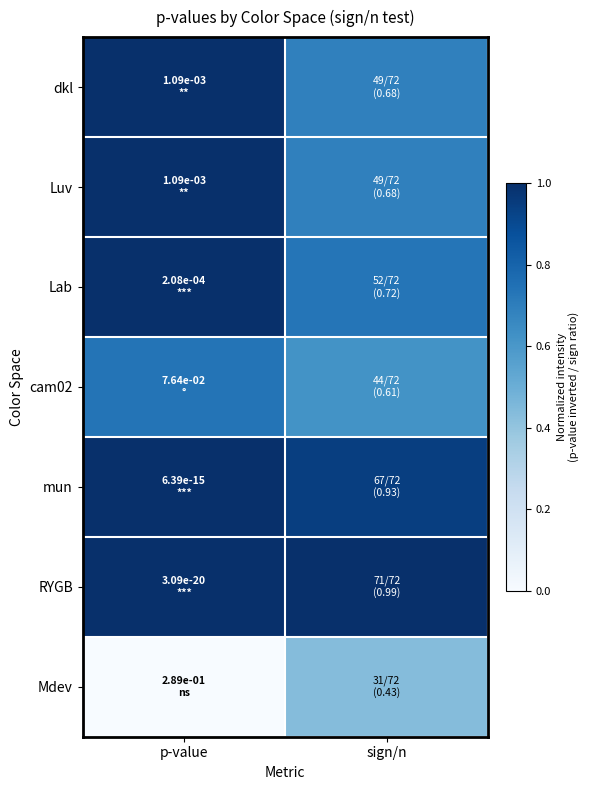

Reading right to left, what are all the values shown in this chart?

dkl: sign/n=0.7	p-value=1.0
Luv: sign/n=0.7	p-value=1.0
Lab: sign/n=0.7	p-value=1.0
cam02: sign/n=0.6	p-value=0.7
mun: sign/n=0.9	p-value=1.0
RYGB: sign/n=1.0	p-value=1.0
Mdev: sign/n=0.4	p-value=0.0